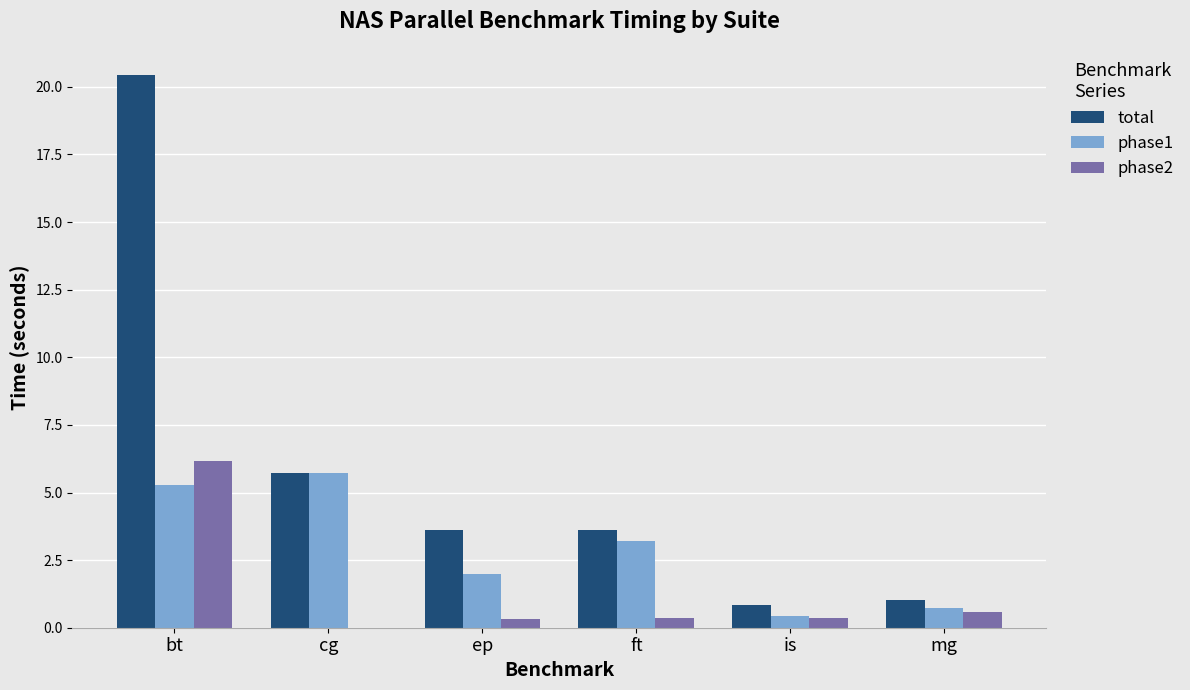

Between ft and is, which series saw the biggest shift?

total